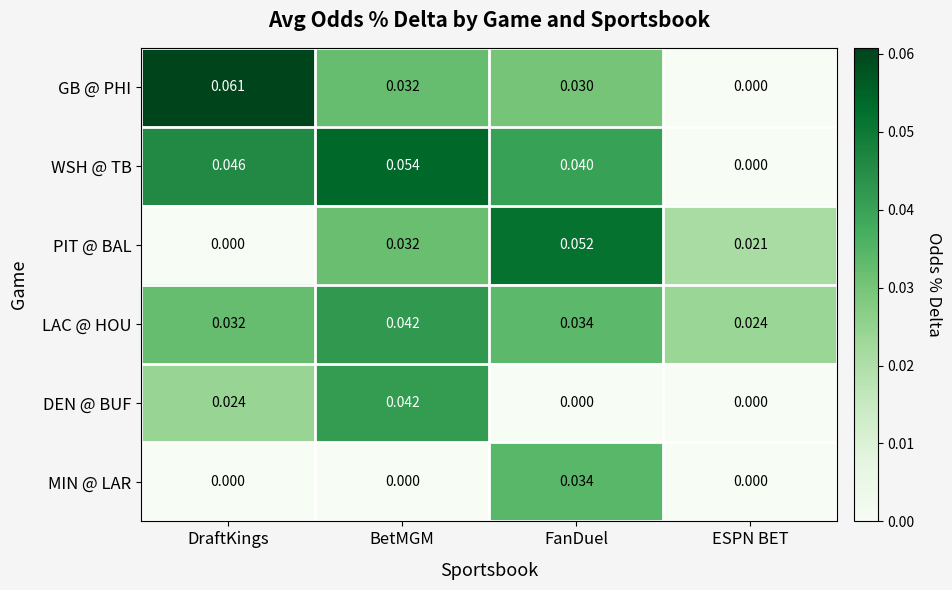

List the labels in order of LAC @ HOU value, largest first.

BetMGM, FanDuel, DraftKings, ESPN BET